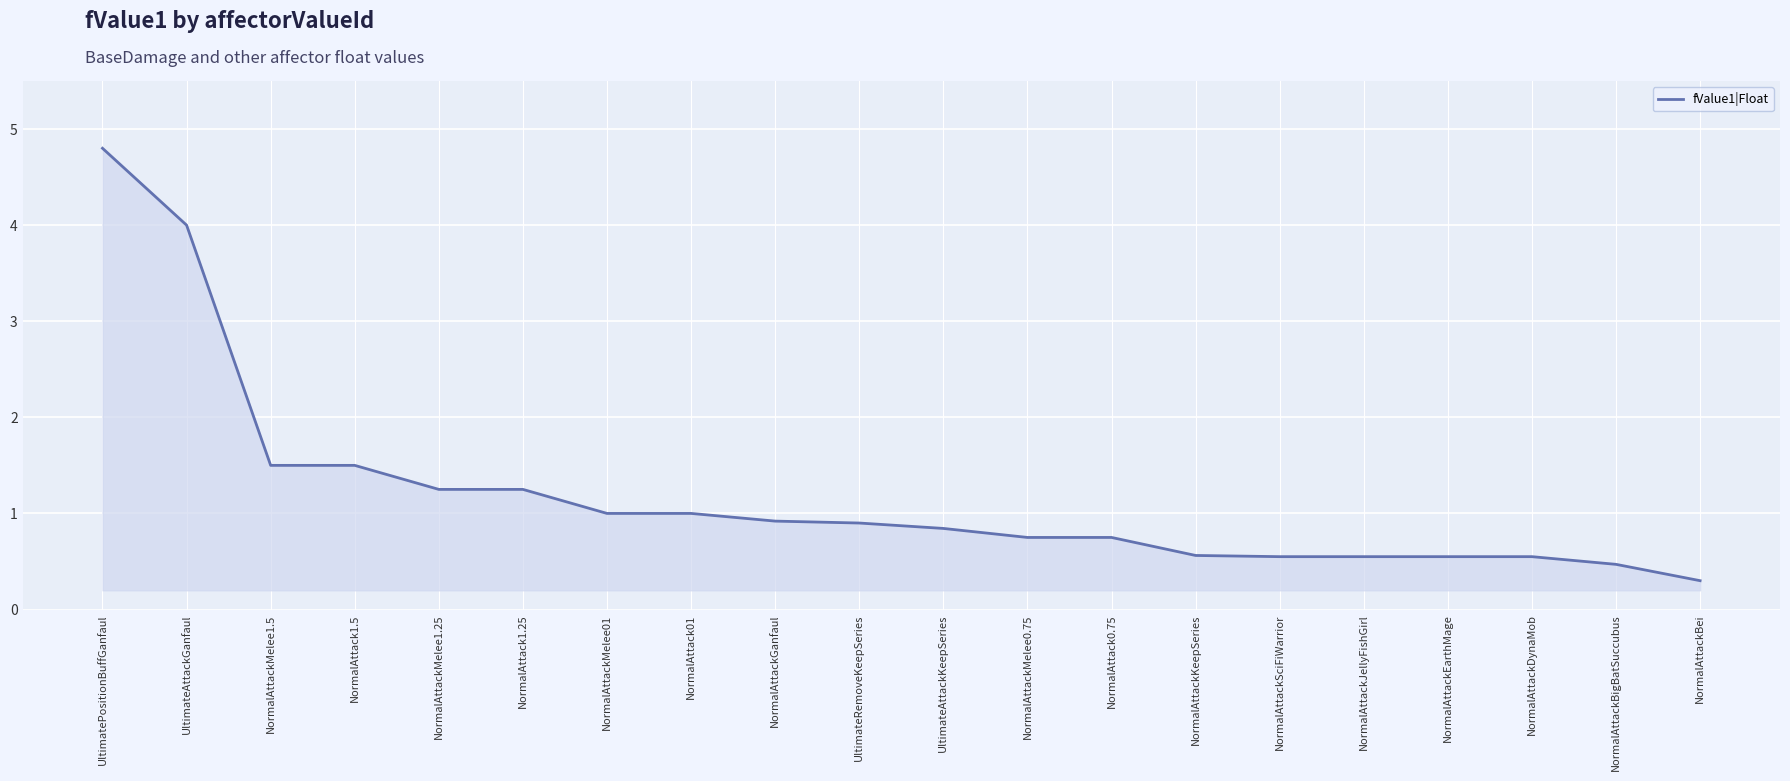

What is the change in value from UltimateAttackGanfaul to NormalAttackGanfaul?

-3.1